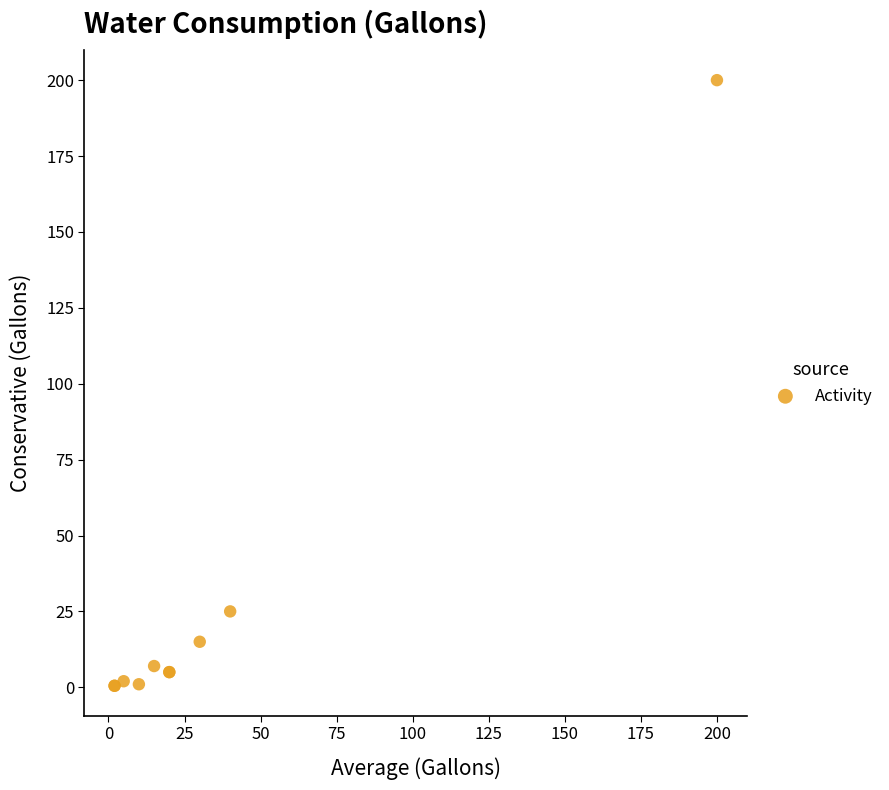

What Y value in the scatter plot is closest to 100?

25.0